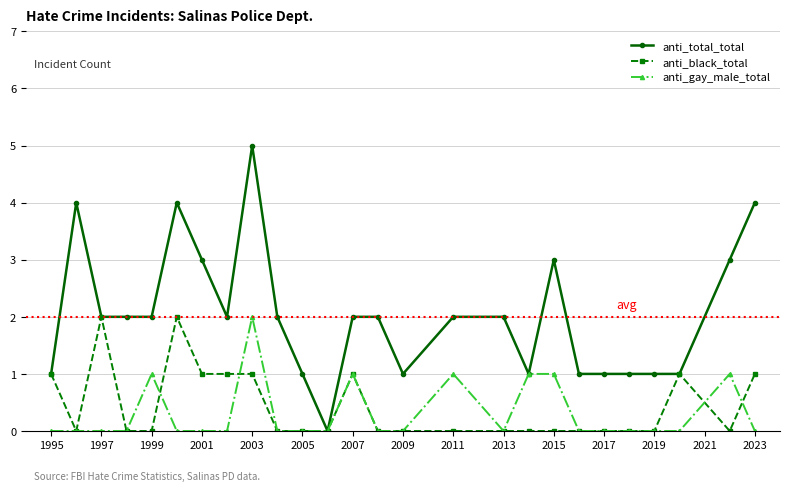

Which series has the largest total across all categories?

anti_total_total